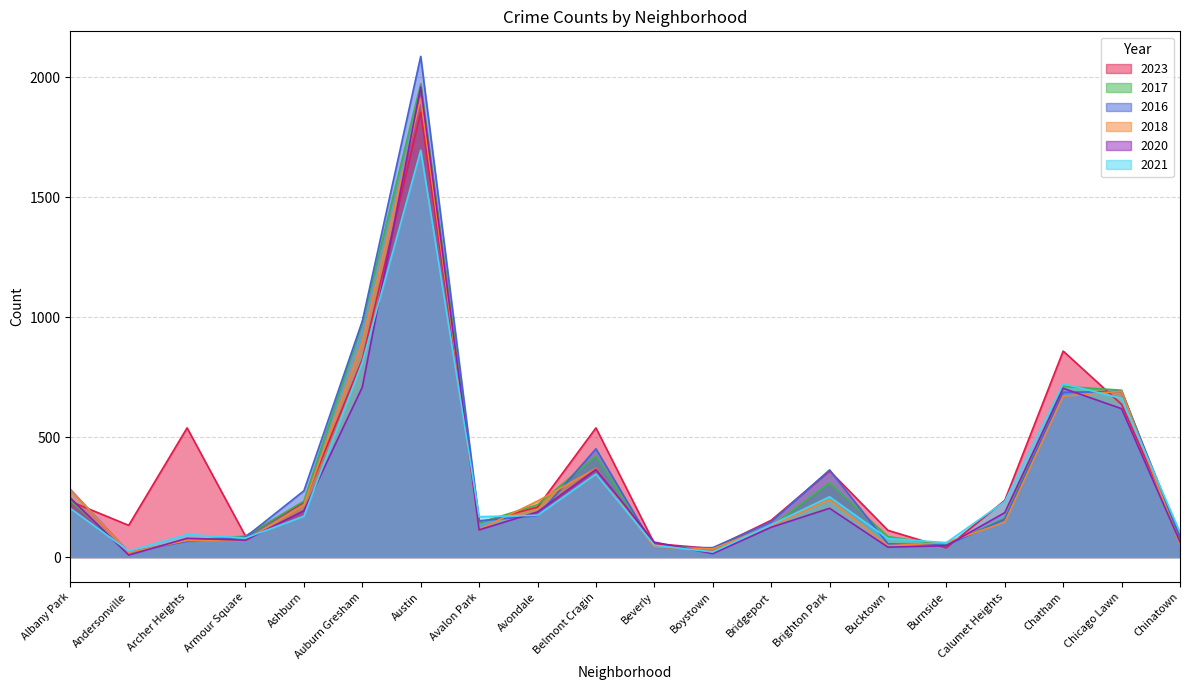

At which category does 2020 reach its first local peak?

Archer Heights